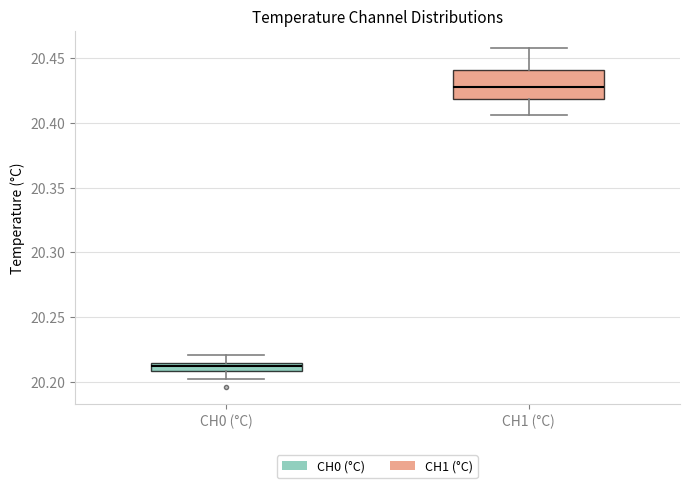

Which box has the lowest median line?

CH0 (°C)